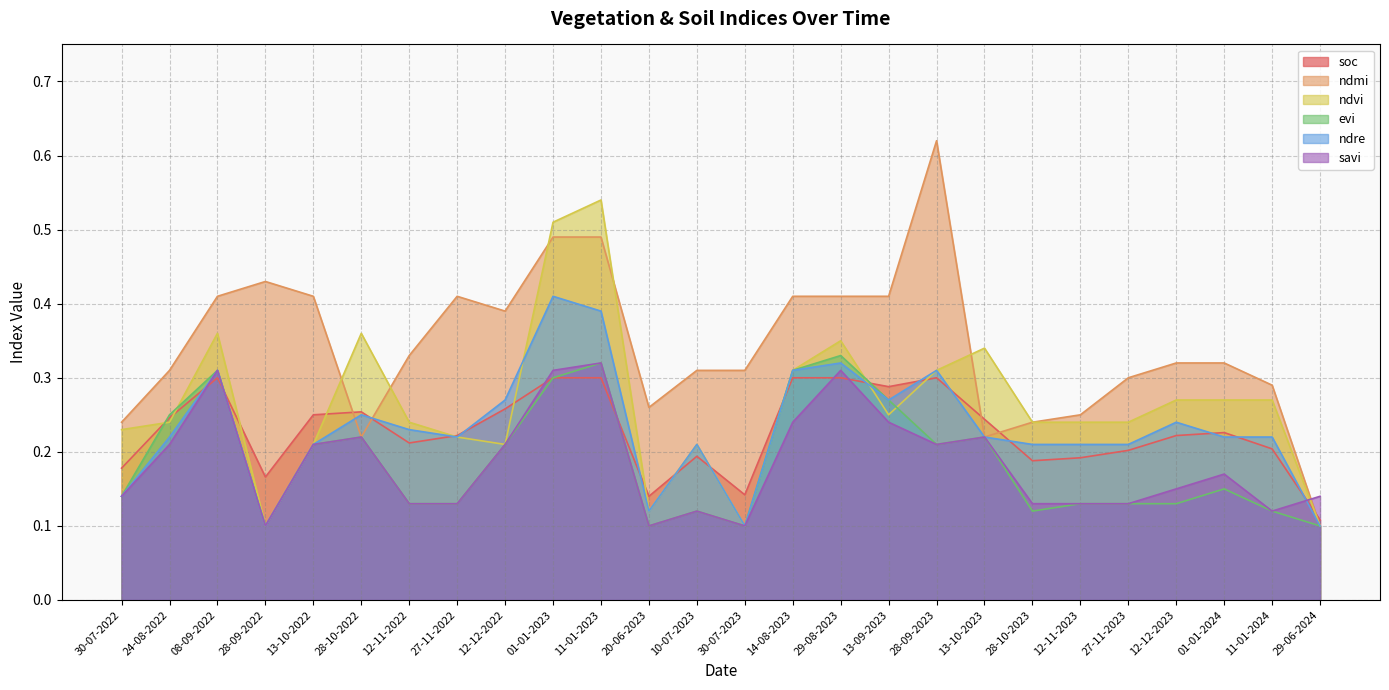

At which category is the sum across all series the highest?

11-01-2023